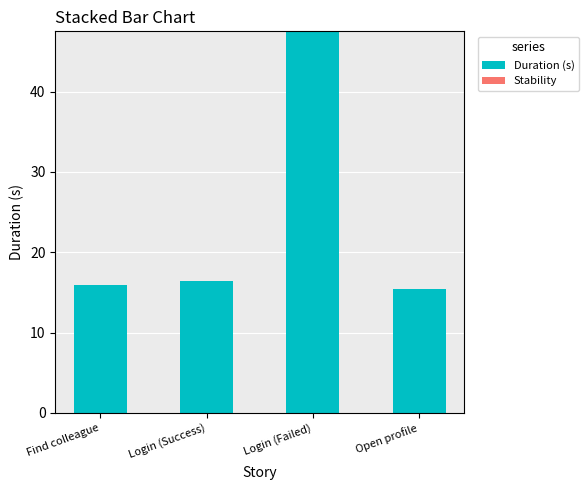

Reading right to left, extract all data points from this chart.

Open profile=15.5	Login (Failed)=47.5	Login (Success)=16.4	Find colleague=15.9